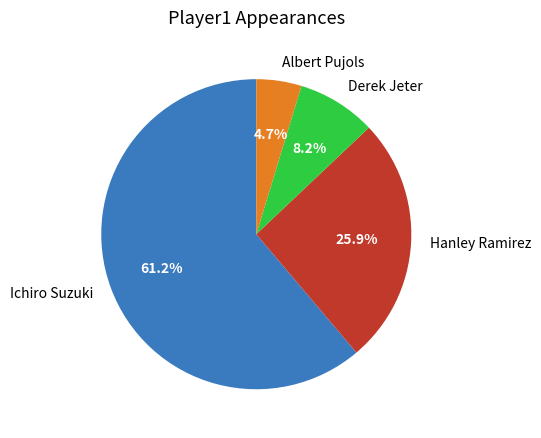

Which category accounts for the majority?

Ichiro Suzuki